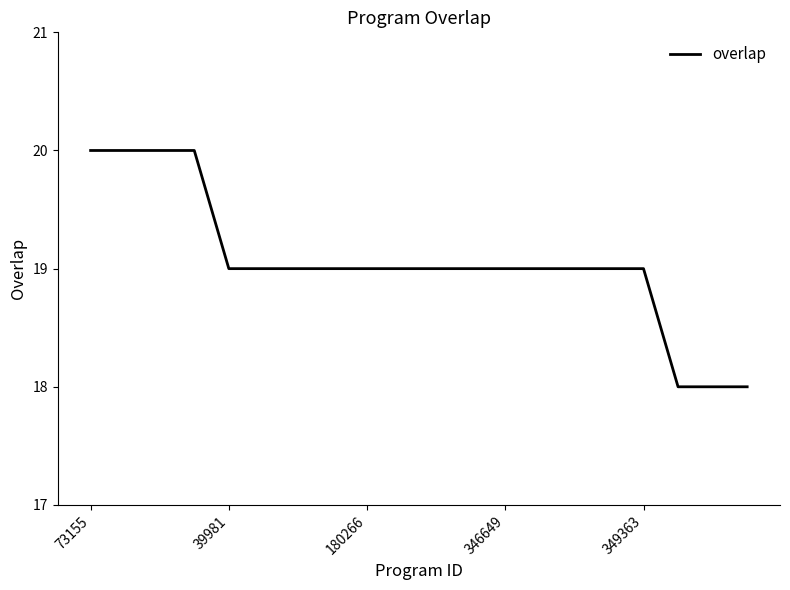

What is the greatest value displayed?

20